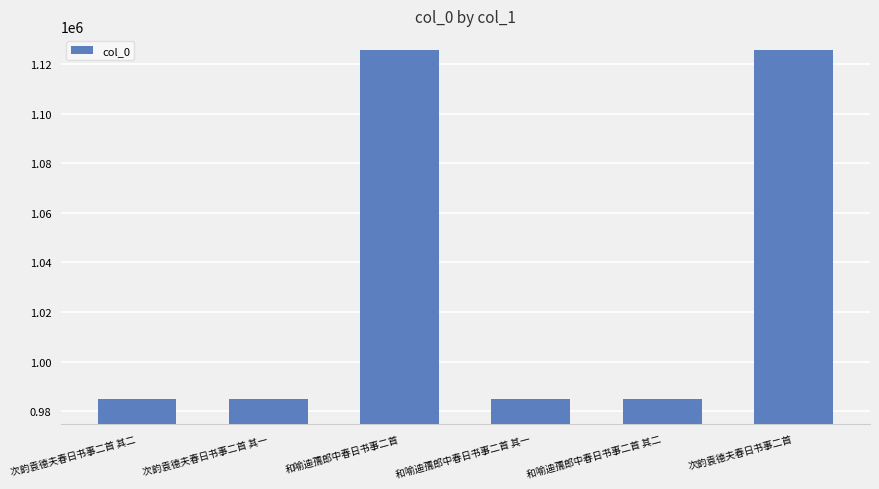

What is the greatest value displayed?

1125690